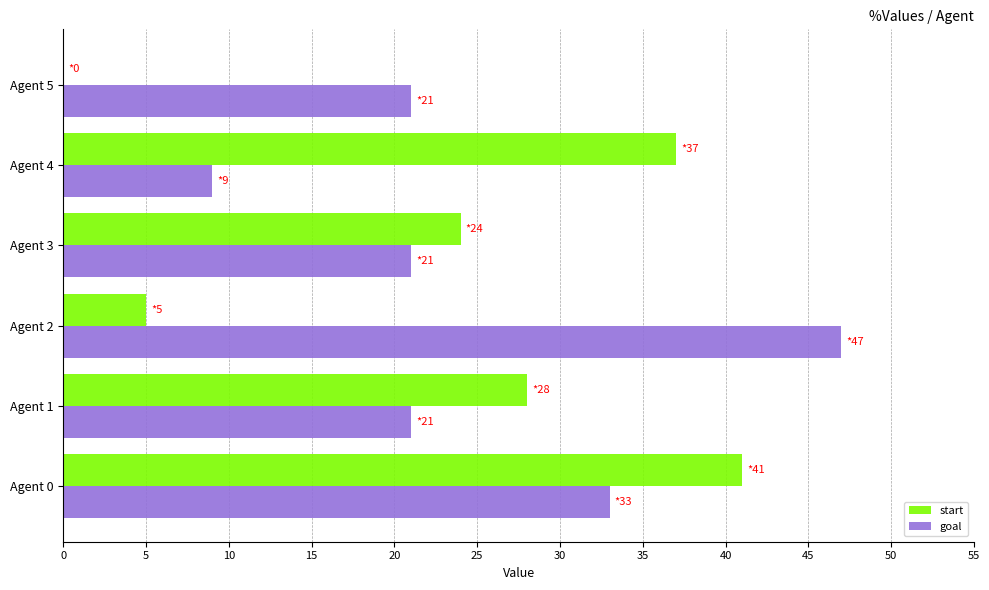

Between Agent 2 and Agent 4, which series saw the biggest shift?

goal